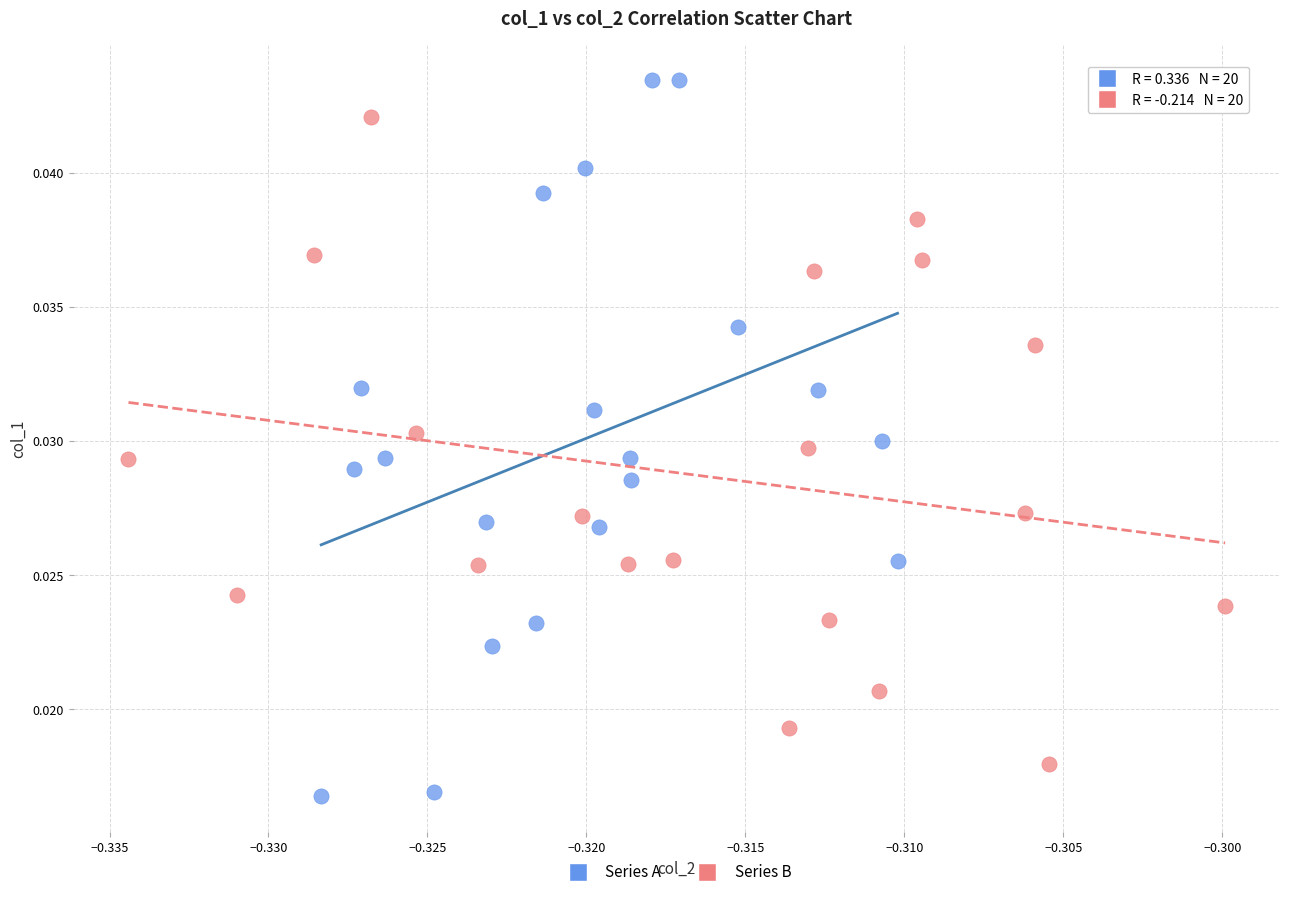

Which series reaches the maximum Y coordinate?

Series A